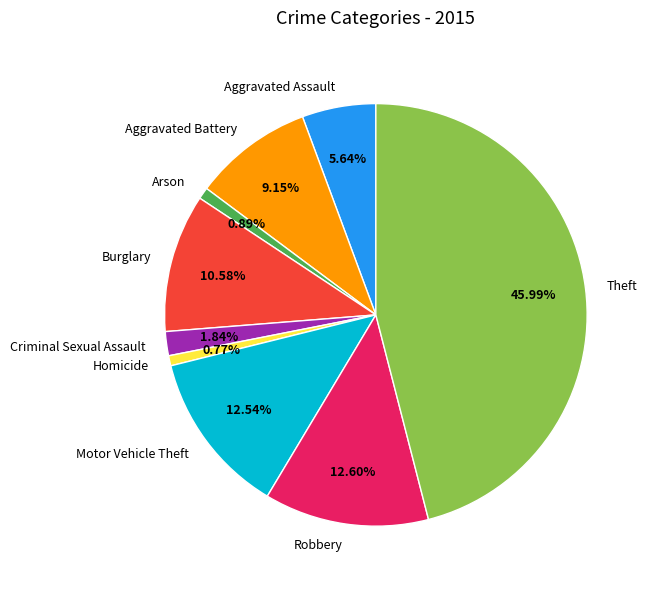

Is there a majority slice in this chart?

No